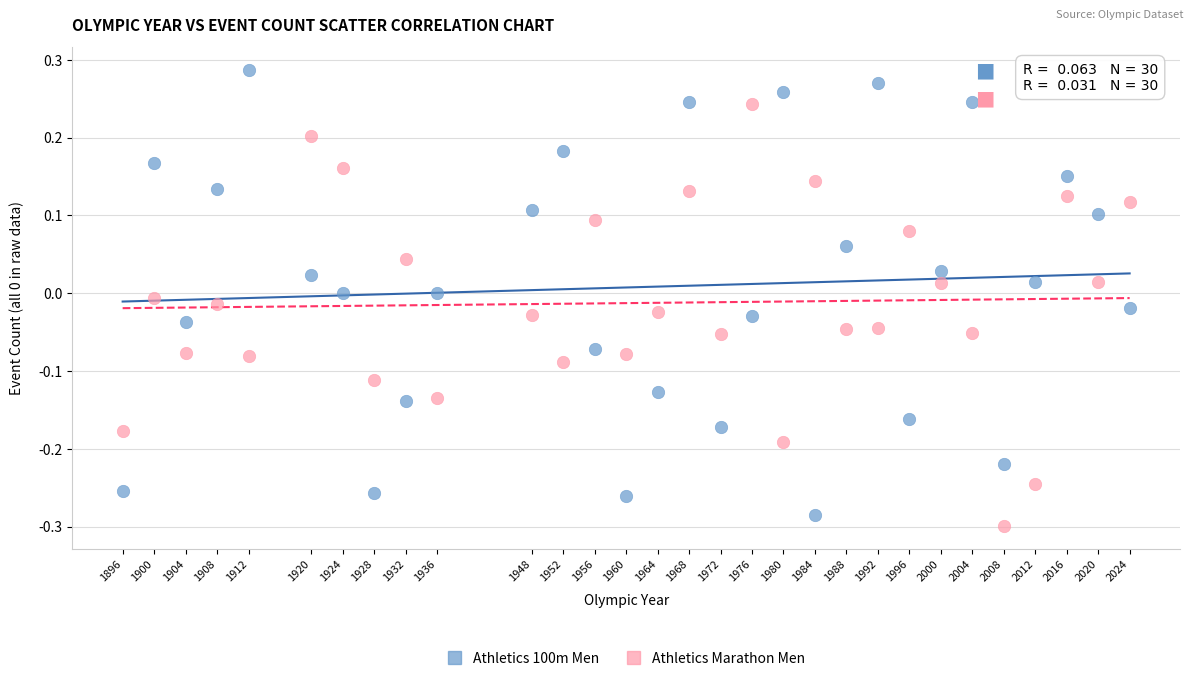

Which series reaches the maximum Y coordinate?

Athletics 100m Men